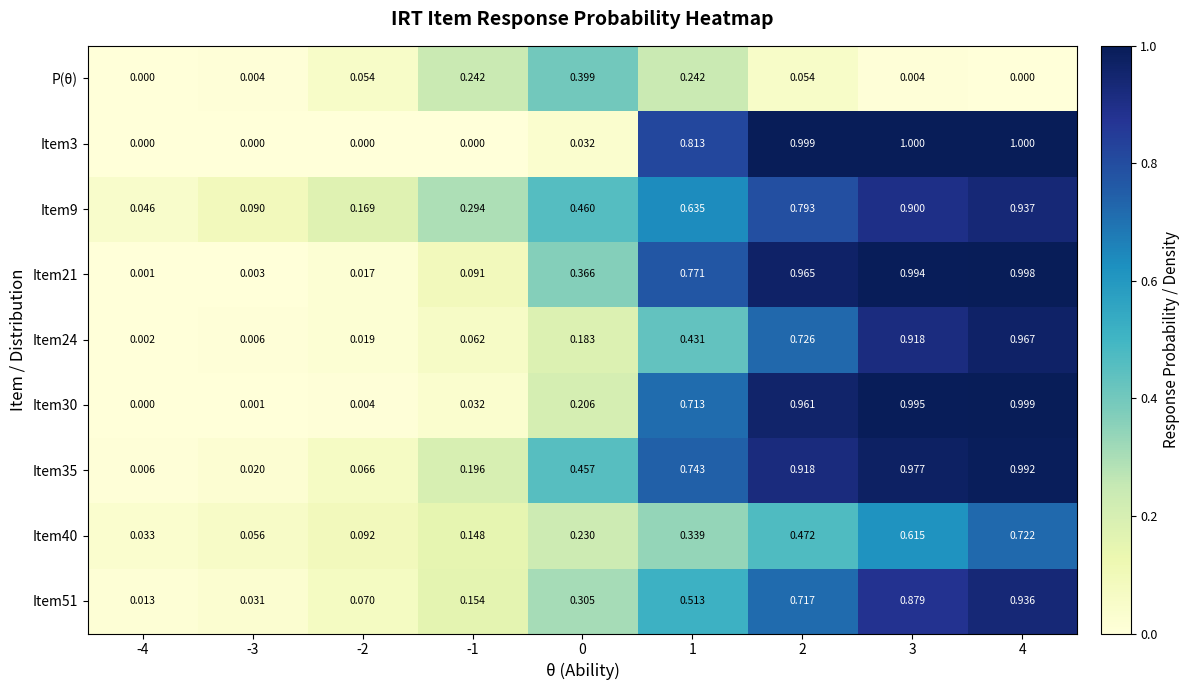

Which series has the widest spread of values?

Item3